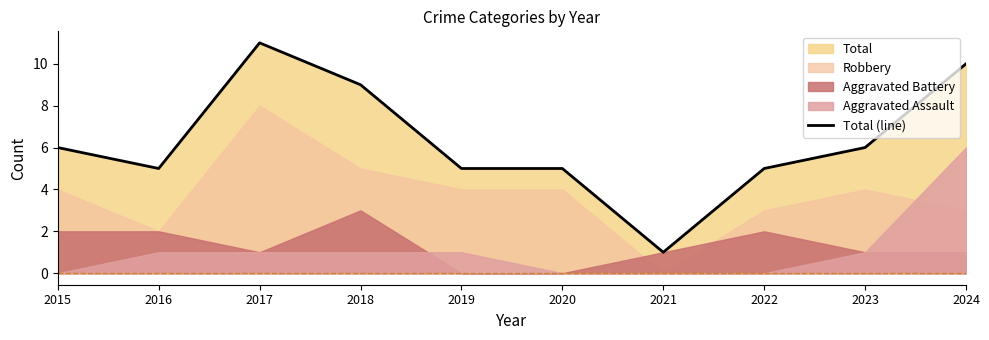

What is the ratio of the value at 2018 to the value at 2023?

1.5